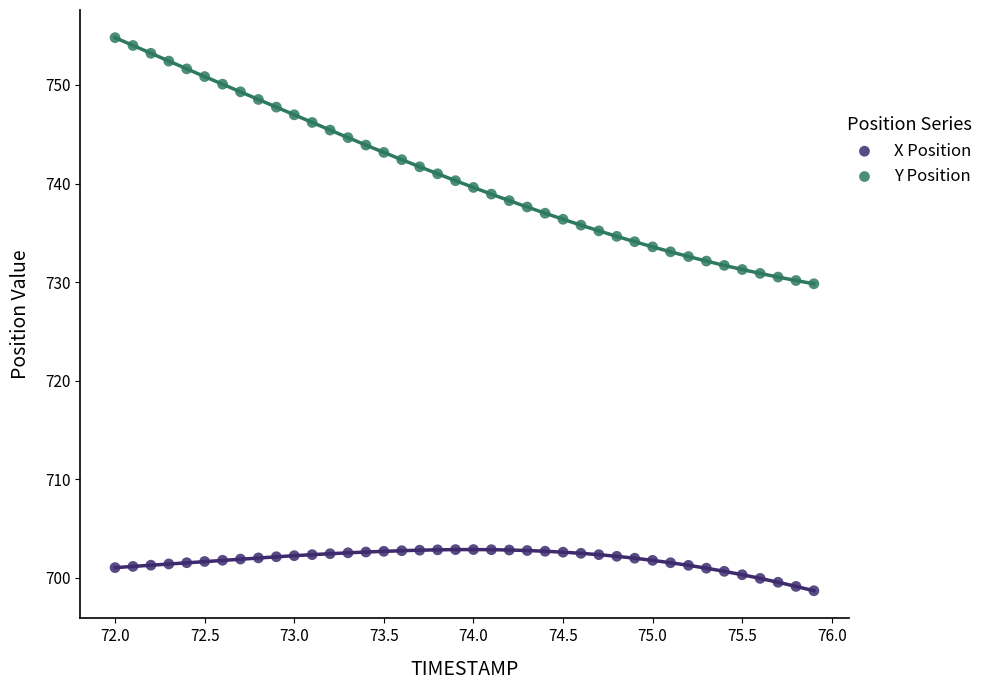

Which series contains the highest Y value?

Y Position